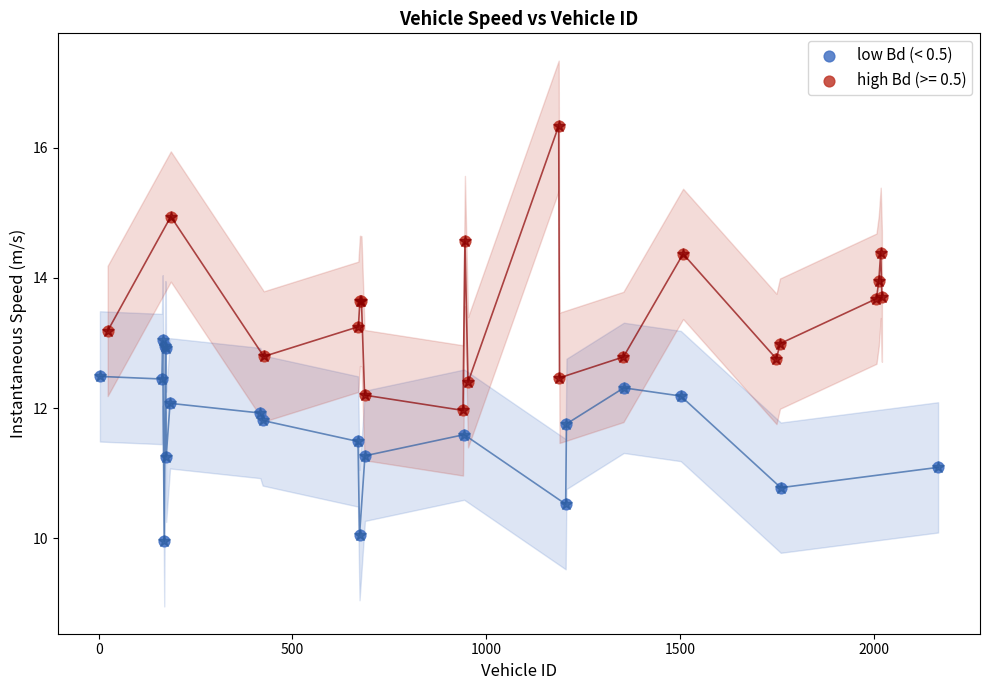

Which series reaches the minimum Y coordinate?

low Bd (< 0.5)